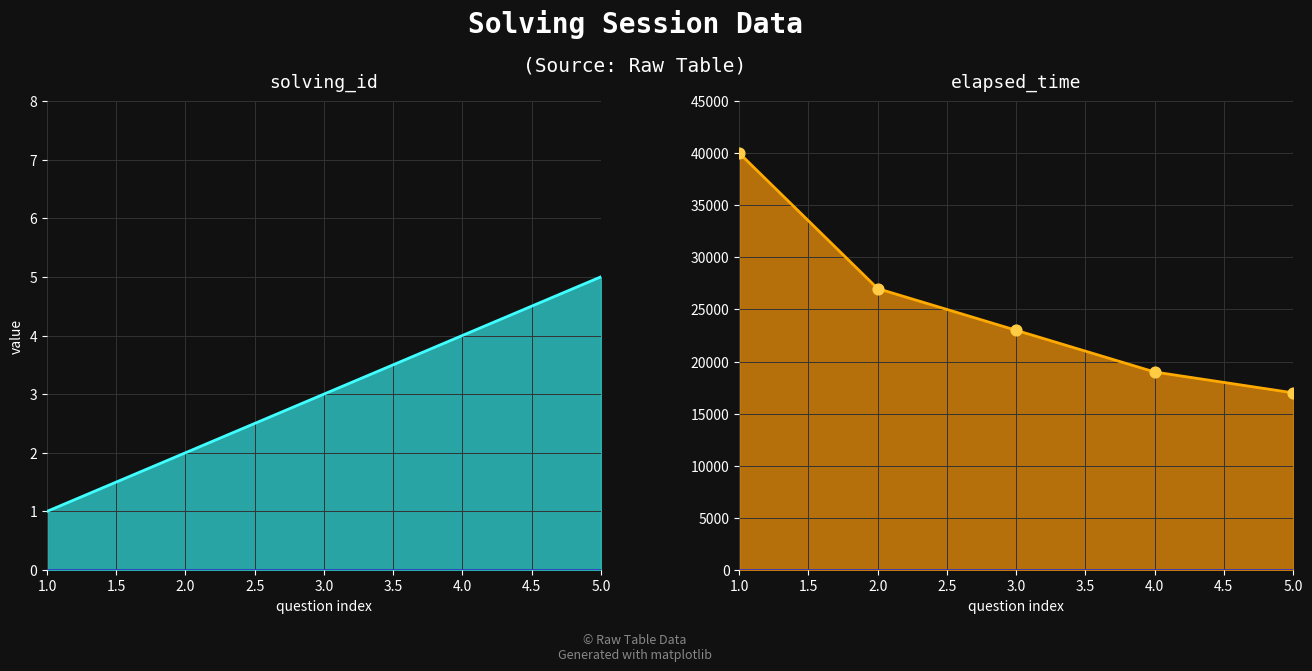

At which category is the sum across all series the highest?

1